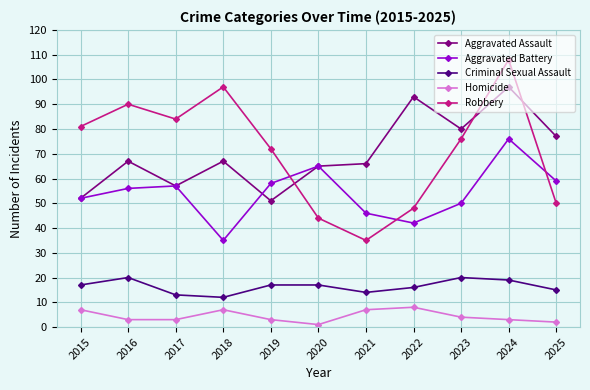

List the labels in order of Aggravated Battery value, smallest first.

2018, 2022, 2021, 2023, 2015, 2016, 2017, 2019, 2025, 2020, 2024